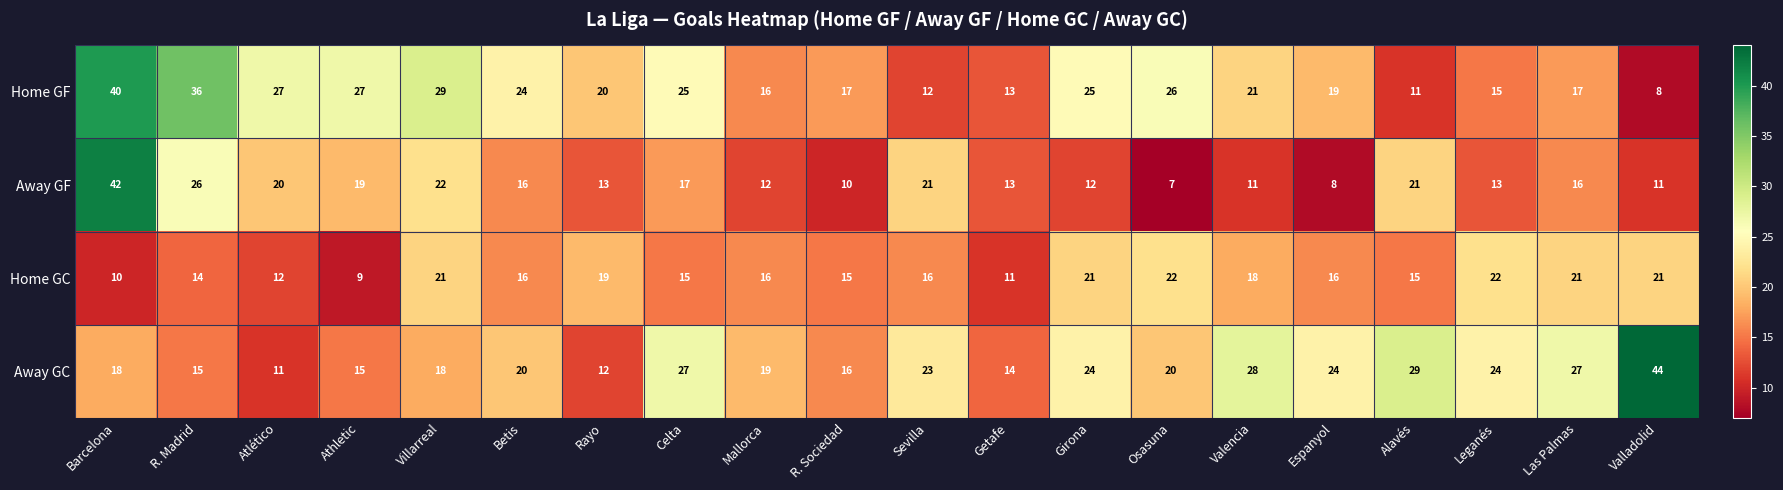

Which series has the widest spread of values?

Away GF